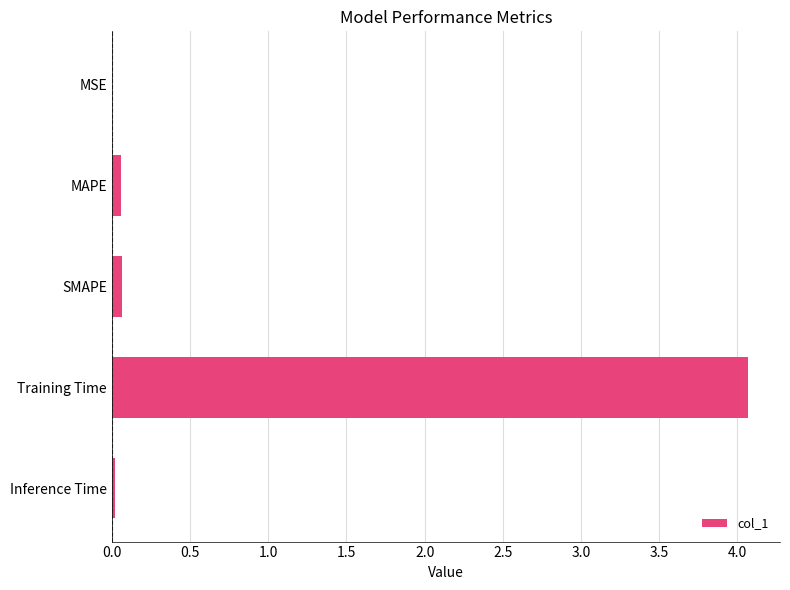

What is the sum of all values?

4.2